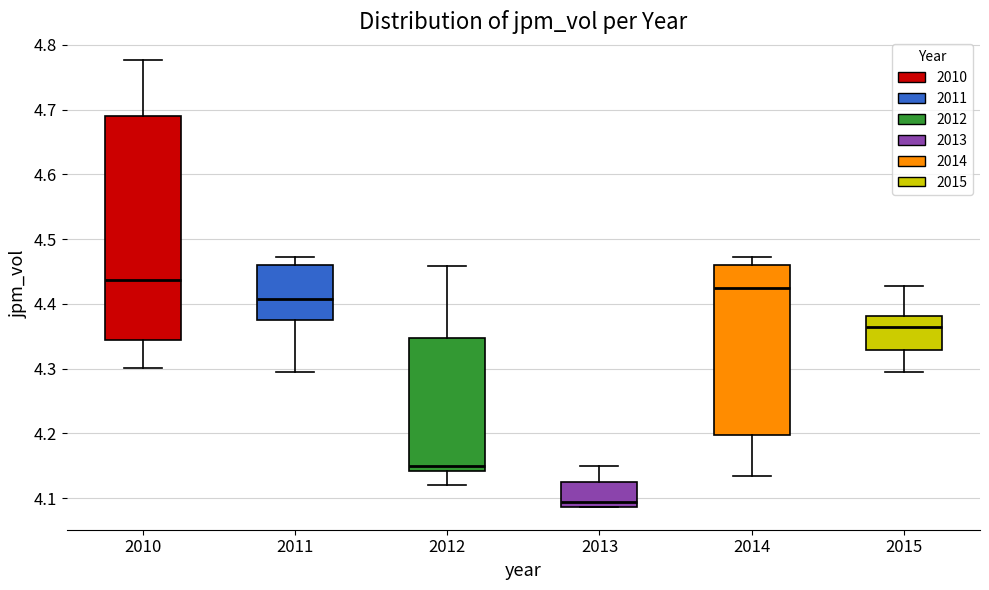

Comparing the boxes themselves (not the whiskers), which one is the tallest?

2010